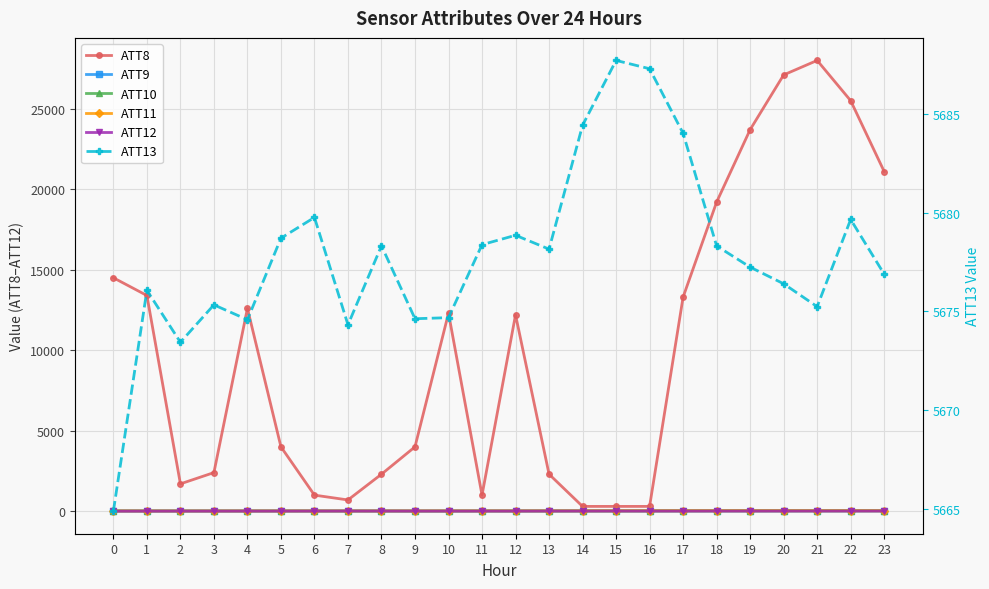

At 1, list the series in order from smallest to largest.

ATT12, ATT10, ATT11, ATT9, ATT13, ATT8